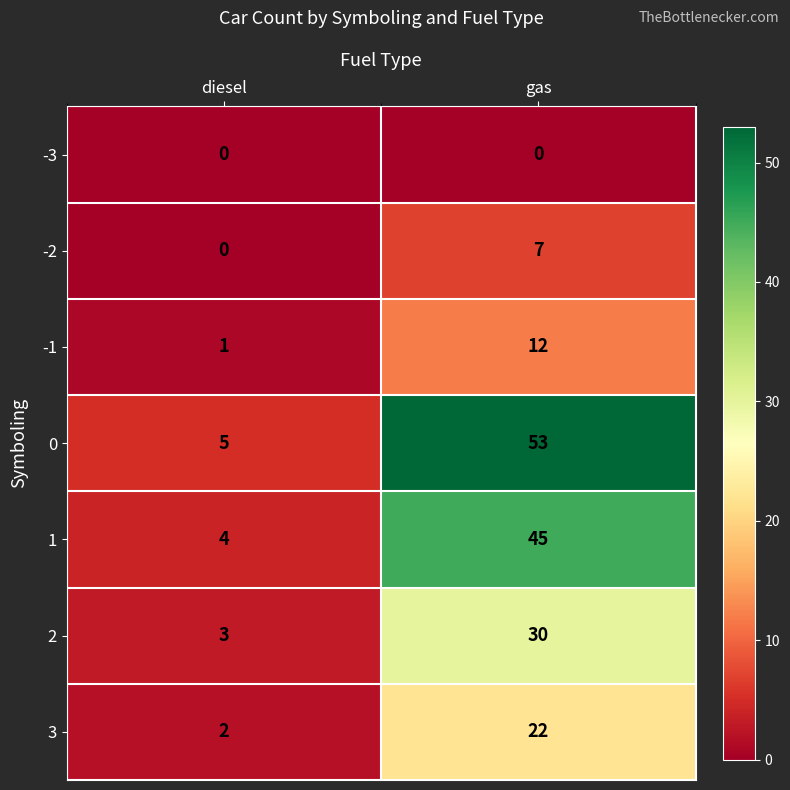

True or false: -2 has a value of 7 at gas.

True